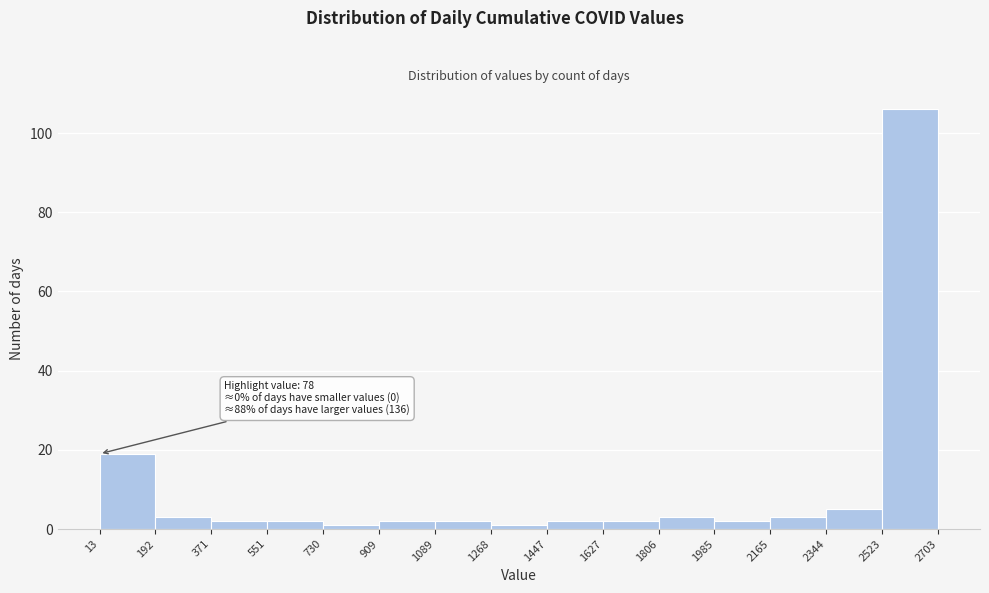

Which range on the x-axis has the tallest bar?

2523 to 2703